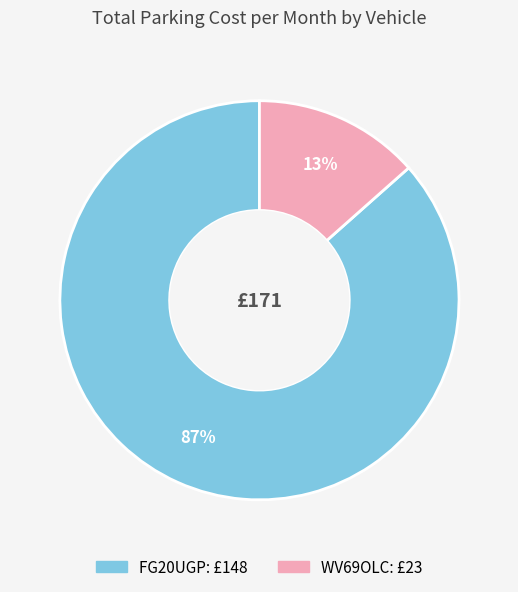

What percentage is the FG20UGP slice, to the nearest percent?

87%